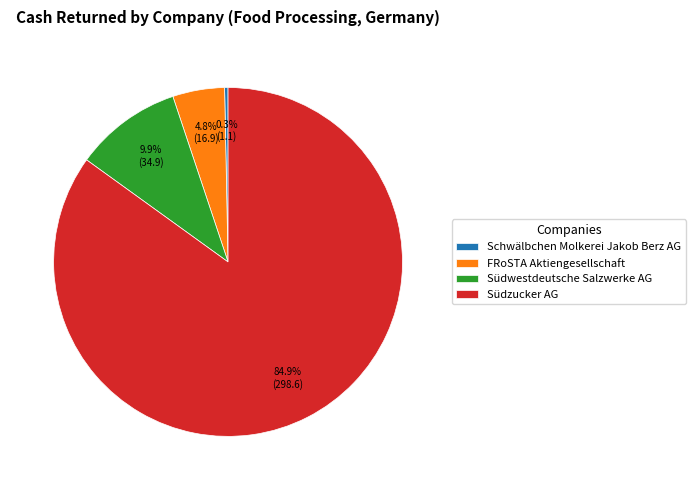

Combined, what portion of the pie is Südzucker AG and FRoSTA Aktiengesellschaft?

89.8%